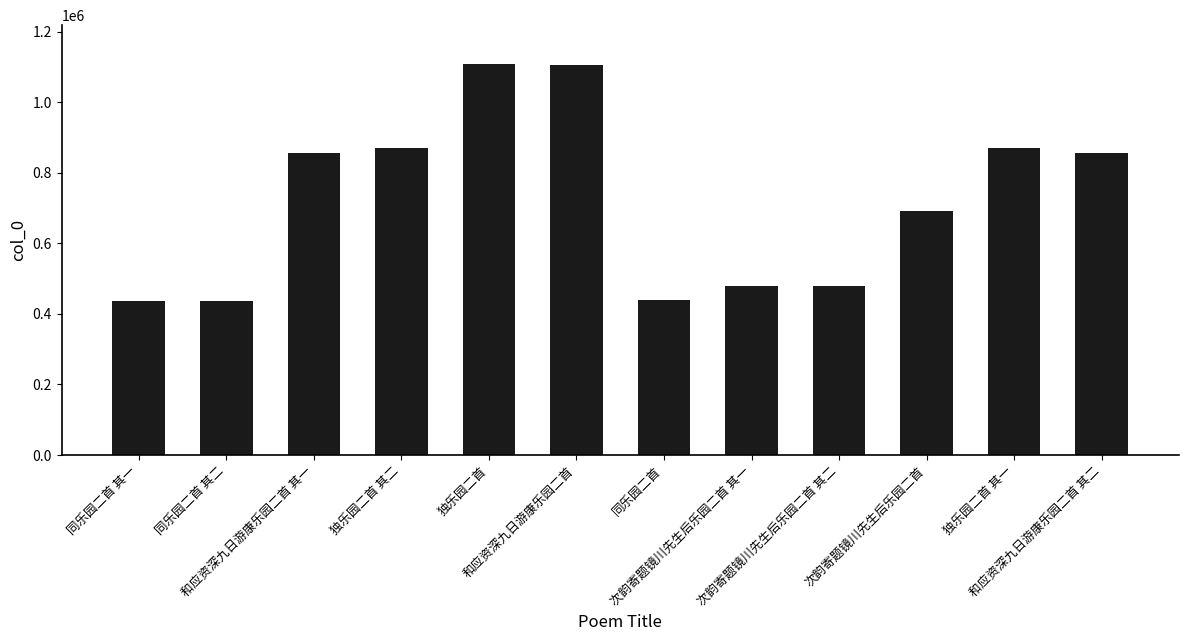

What is the greatest value displayed?

1107696